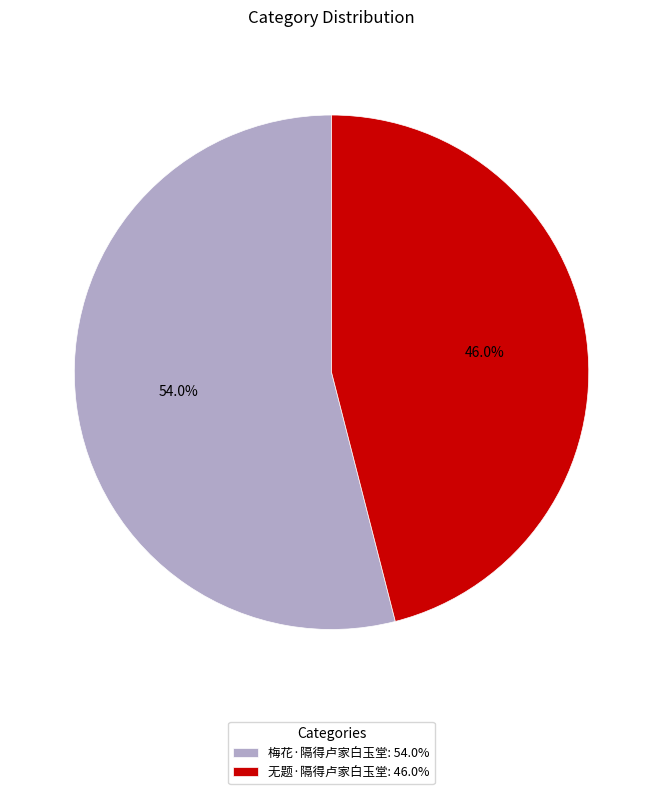

How many segments does this pie chart have?

2